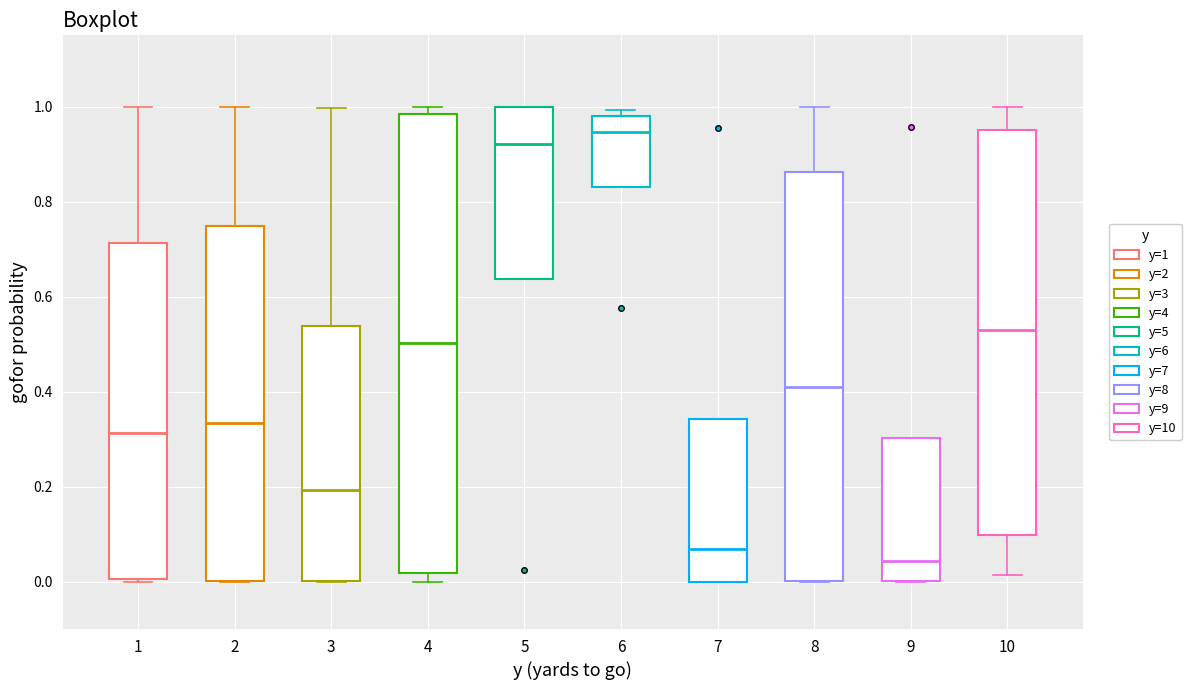

Comparing the boxes themselves (not the whiskers), which one is the tallest?

4